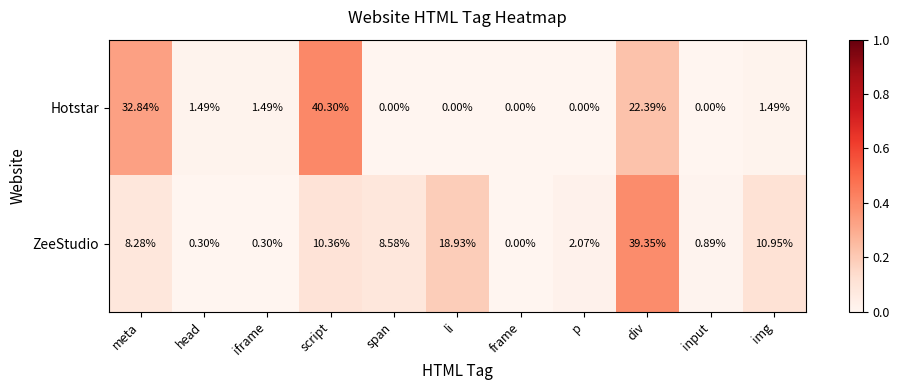

Rank the series by their maximum value, from lowest to highest.

ZeeStudio, Hotstar